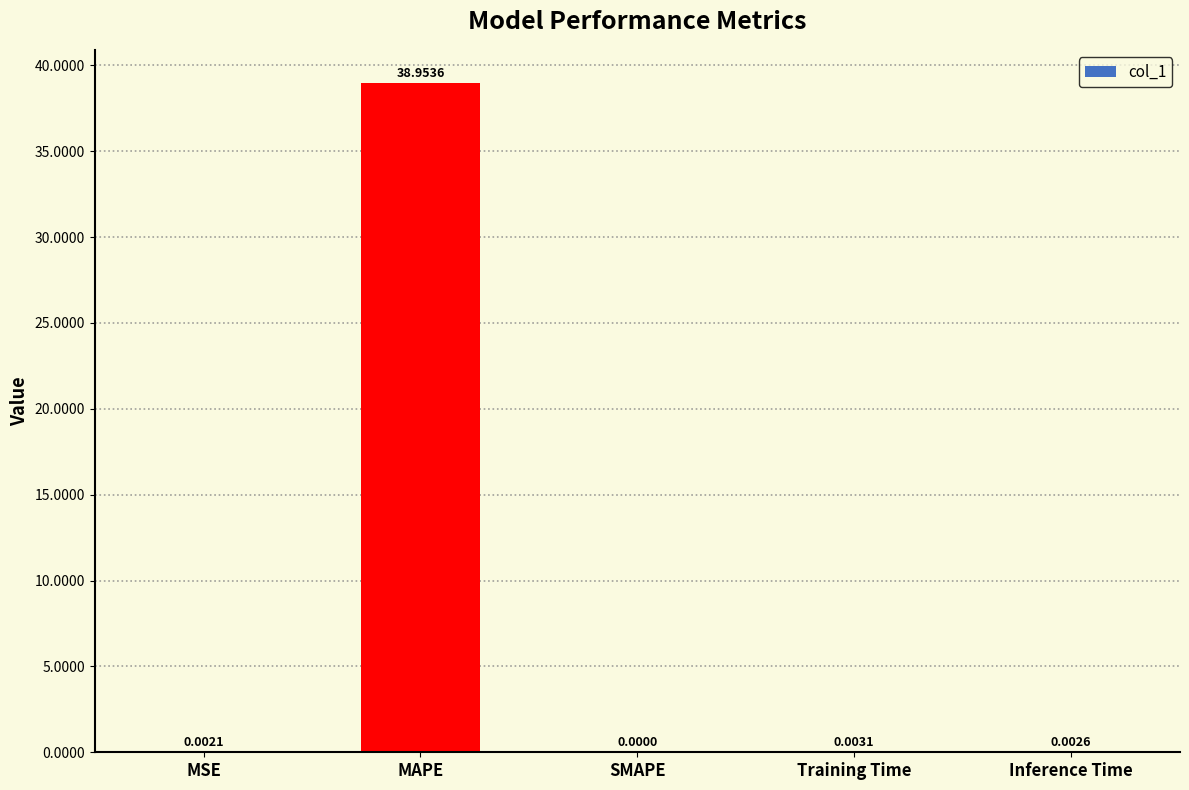

Which category has the highest value across all series?

MAPE